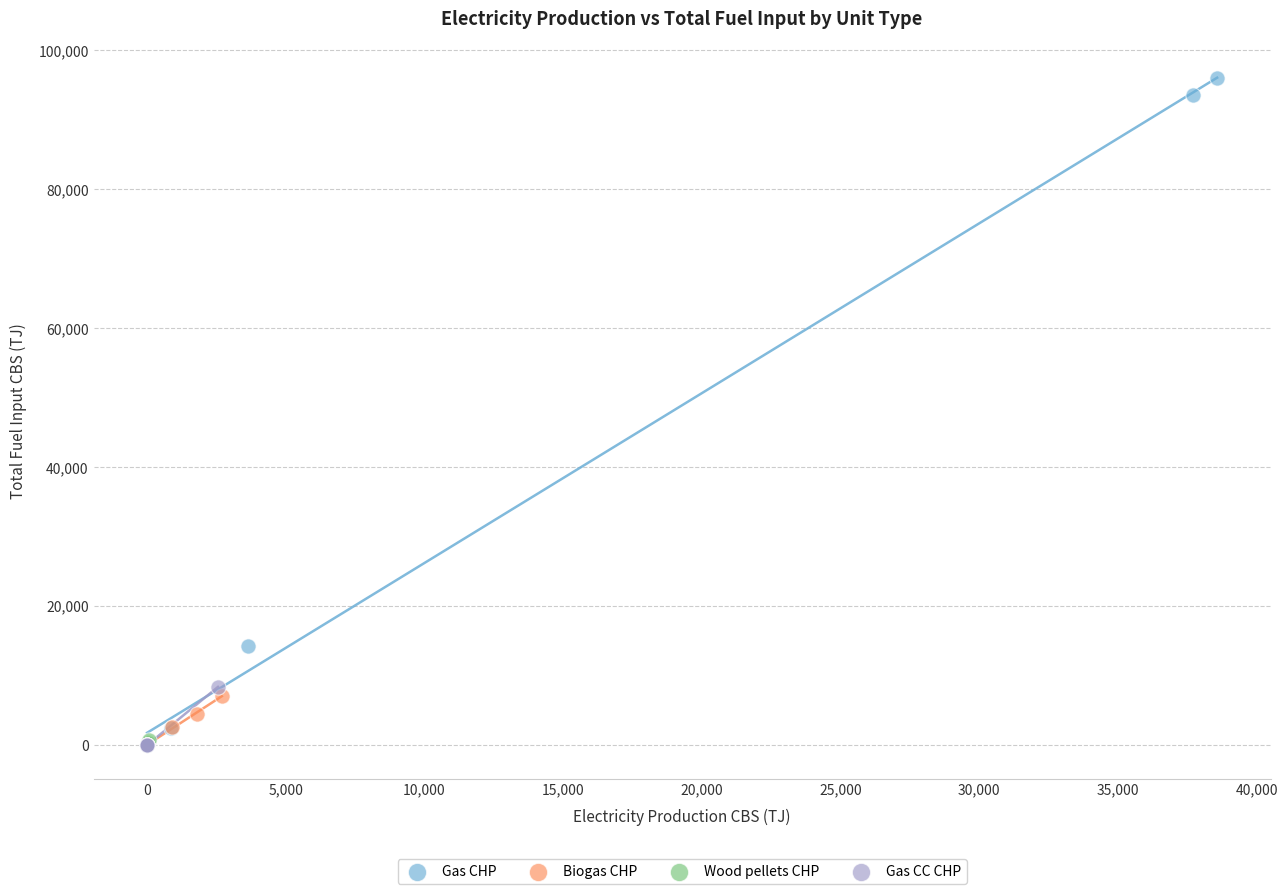

Which series has the largest Y range (max minus min)?

Gas CHP